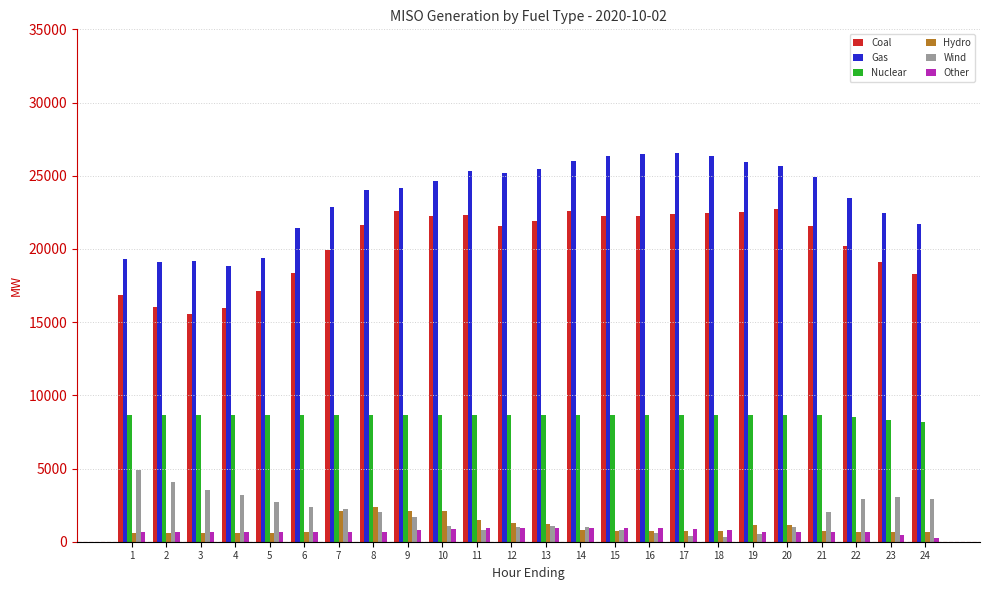

Which series has the largest range (max minus min)?

Gas